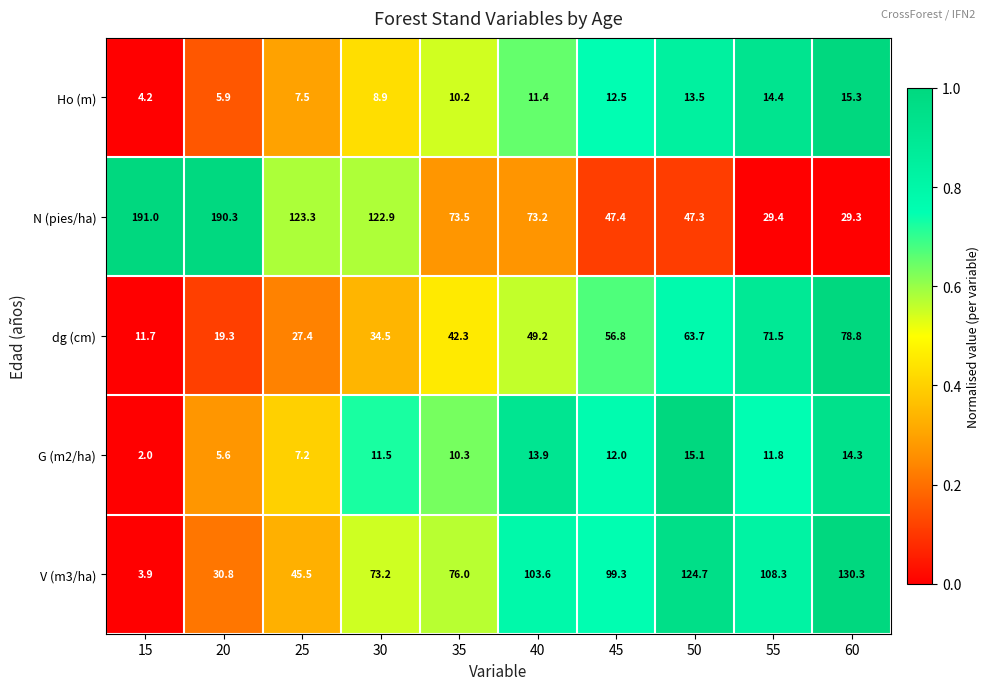

Which series changed the most between 20 and 35?

N (pies/ha)